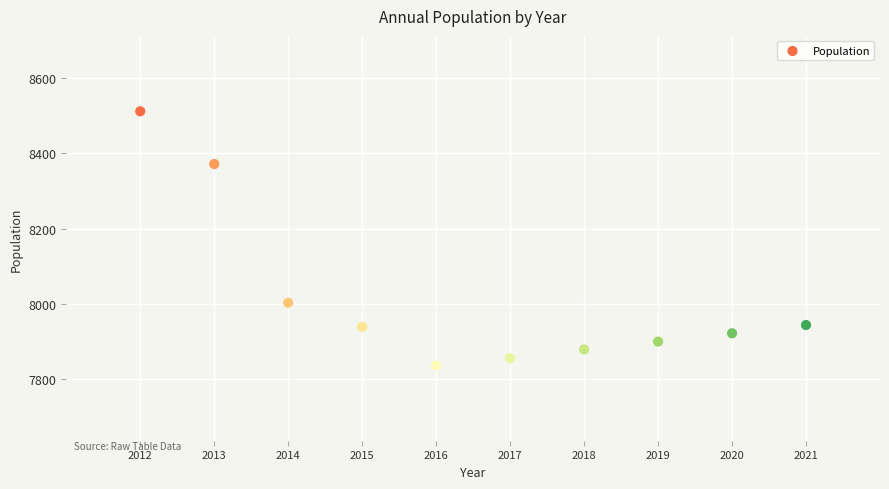

What Y value in the scatter plot is closest to 8174?

8003